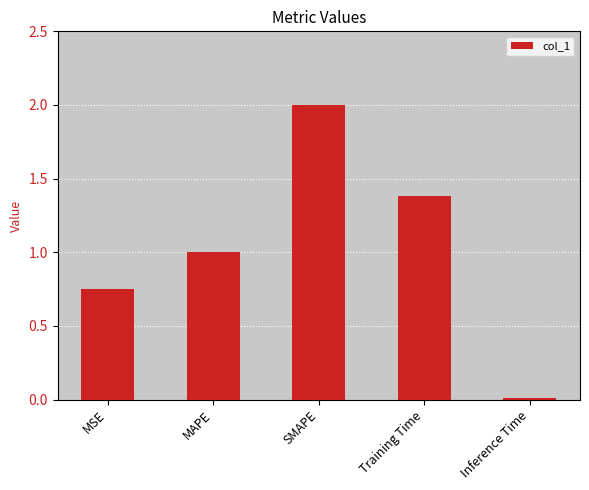

Which label corresponds to the smallest value in the chart?

Inference Time